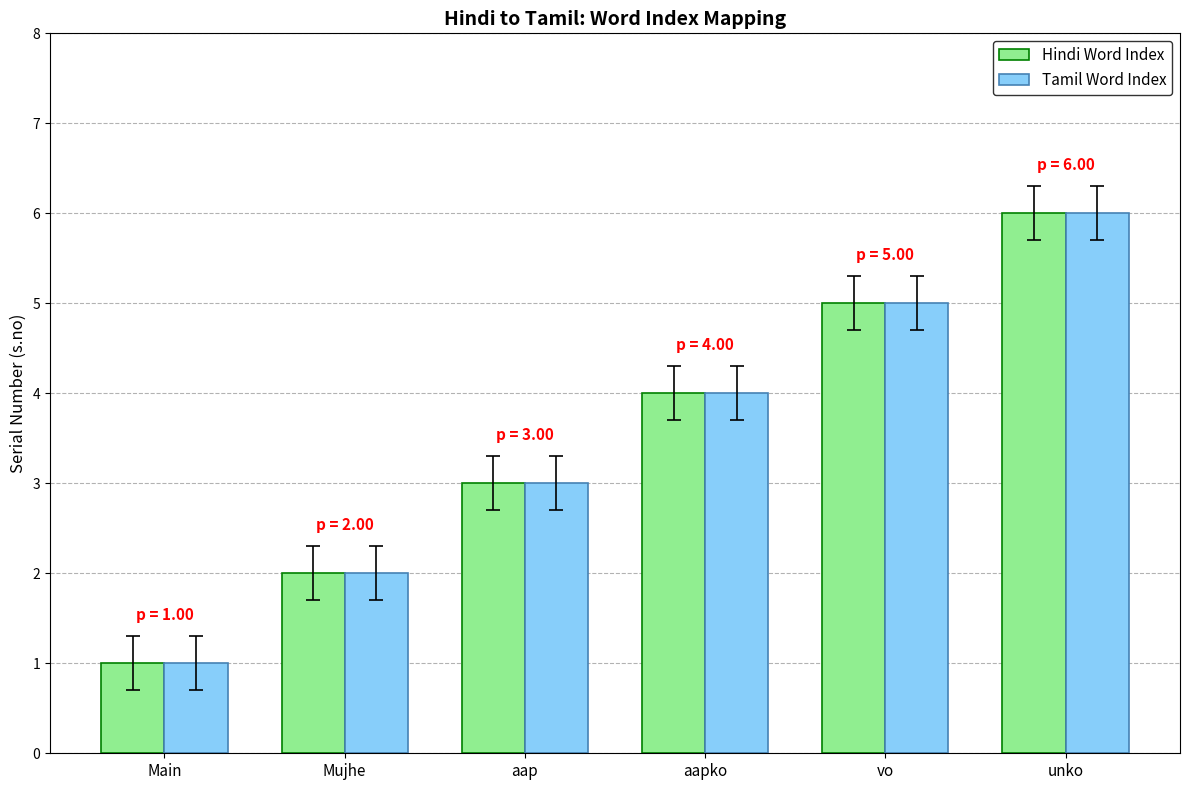

At which label does Tamil Word Index reach its peak?

unko